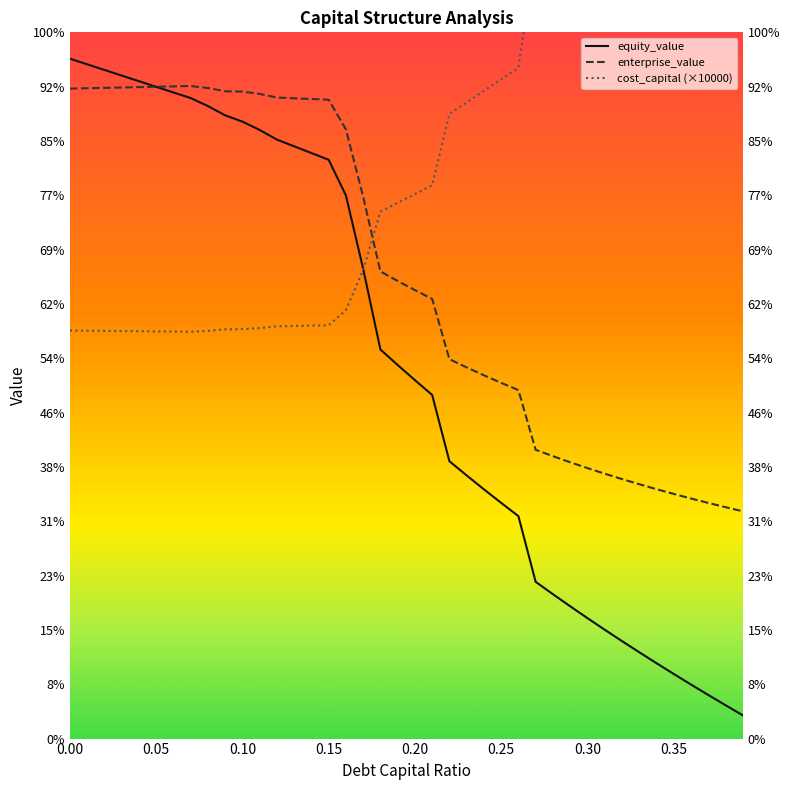

What is the average value of the equity_value series?

689.6